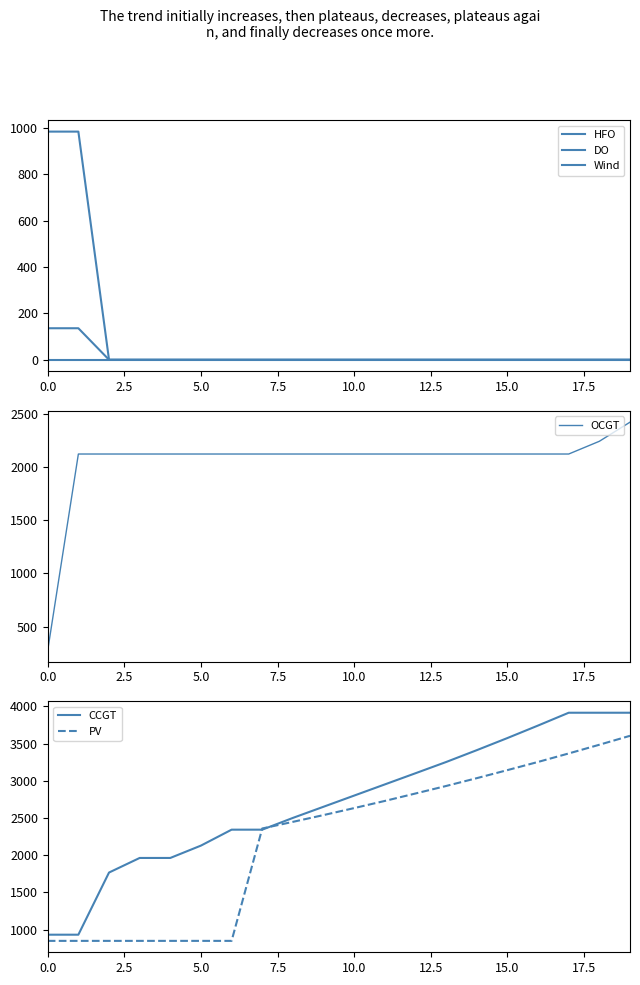

Which series has the widest spread of values?

CCGT